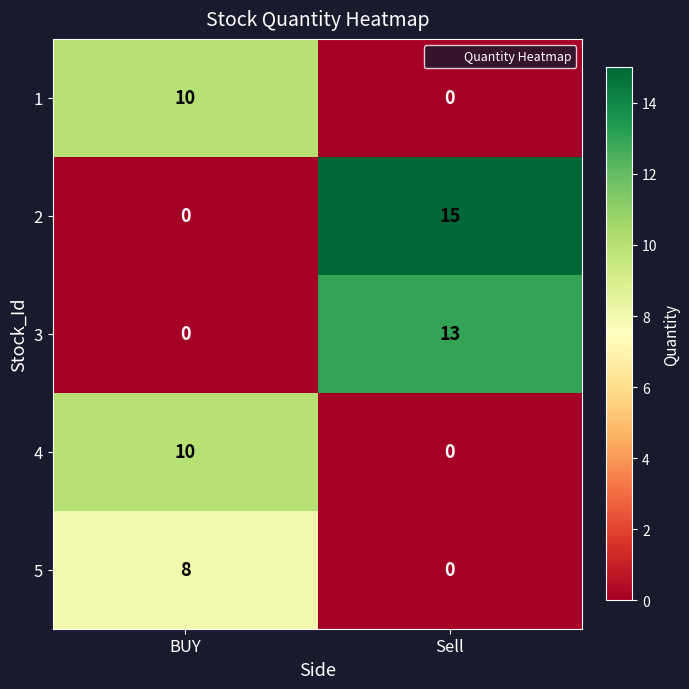

Rank the categories by 2 value from highest to lowest.

Sell, BUY